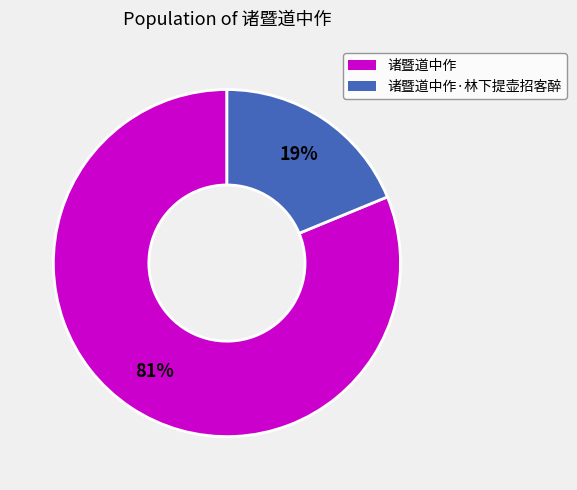

To the nearest percent, what is the difference between the largest and smallest slice percentages?

62%